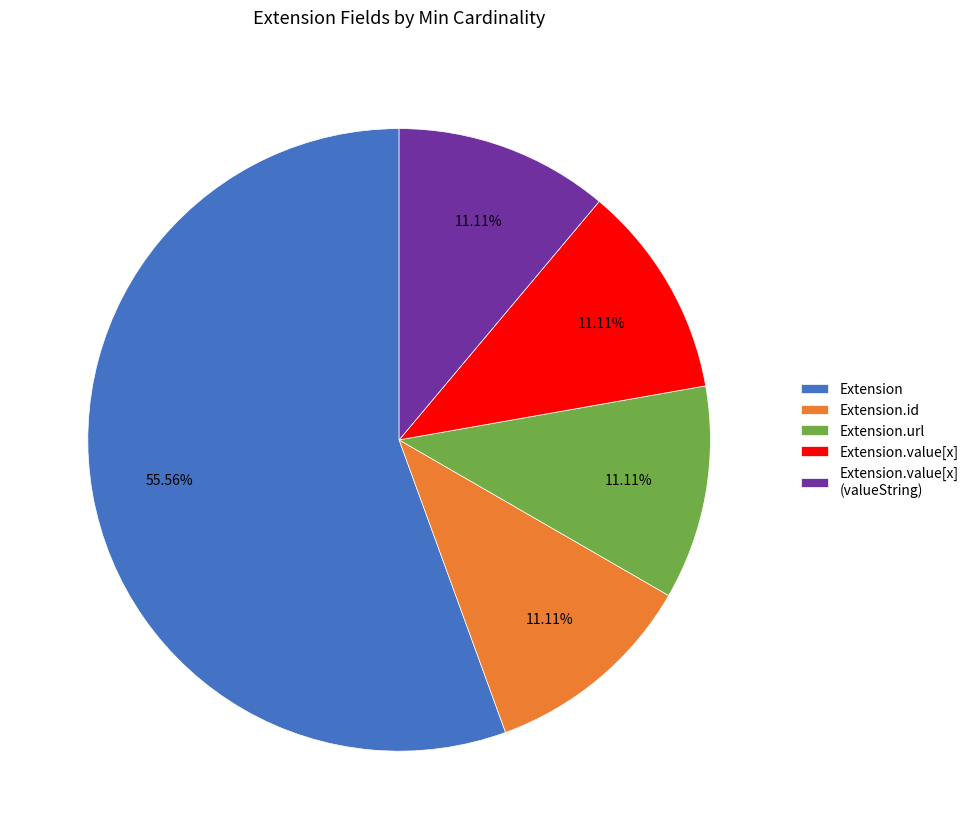

Do Extension.value[x] and Extension.id together represent more than half of the pie?

No